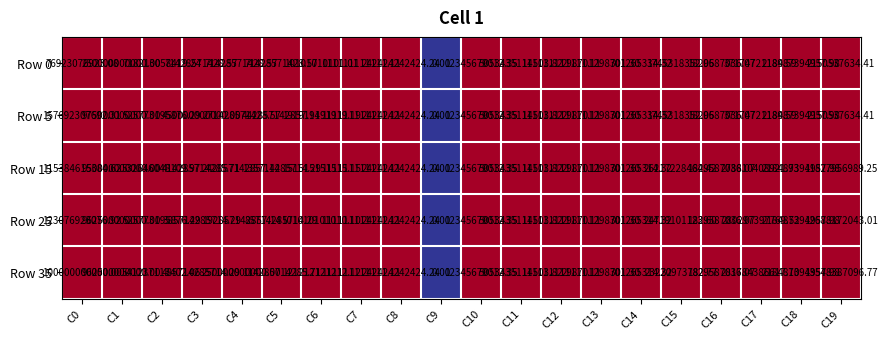

Is the value of Row 0 at C7 greater than the value of Row 25 at C14?

Yes